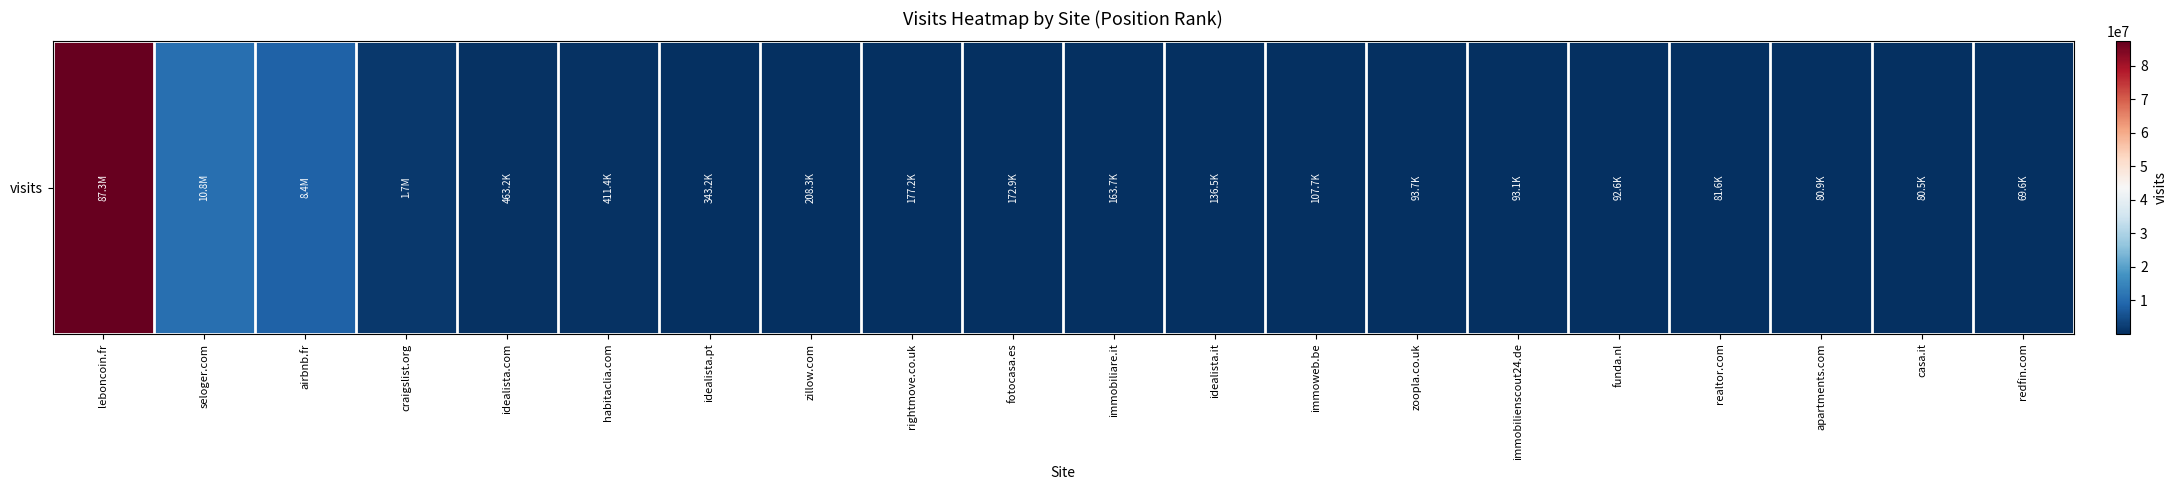

Read the value at rightmove.co.uk.

177196